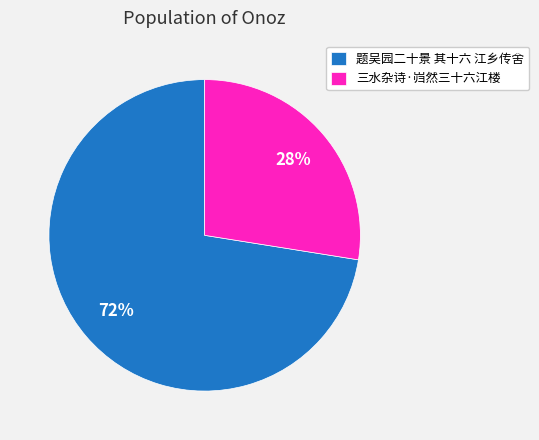

Rank the categories by value from highest to lowest.

题吴园二十景 其十六 江乡传舍, 三水杂诗·岿然三十六江楼